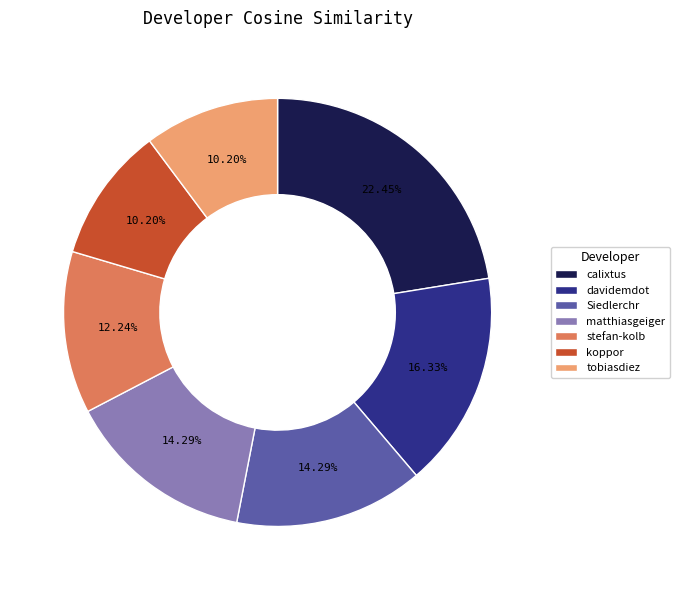

Which slice is the largest?

calixtus